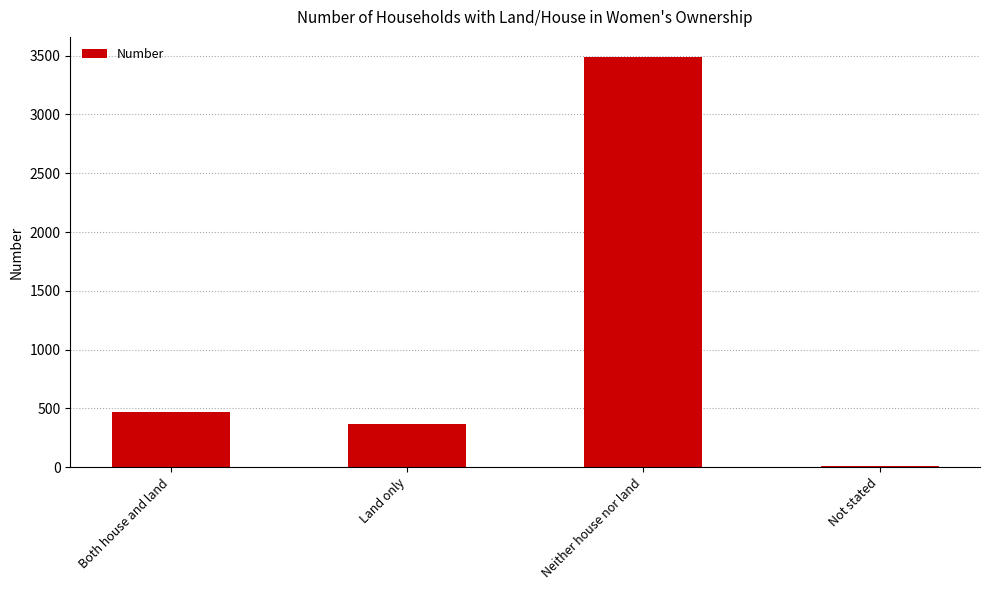

Reading left to right, extract all data points from this chart.

Both house and land=468	Land only=371	Neither house nor land=3485	Not stated=13